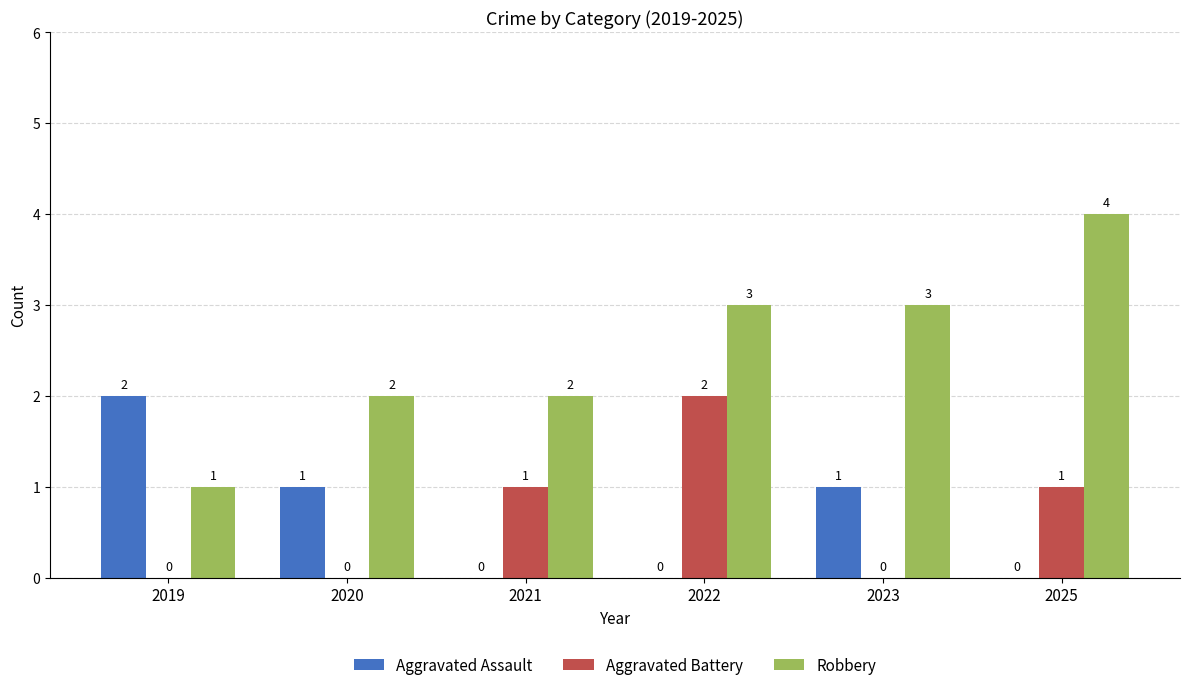

At which category does the chart reach its peak across all series?

2025